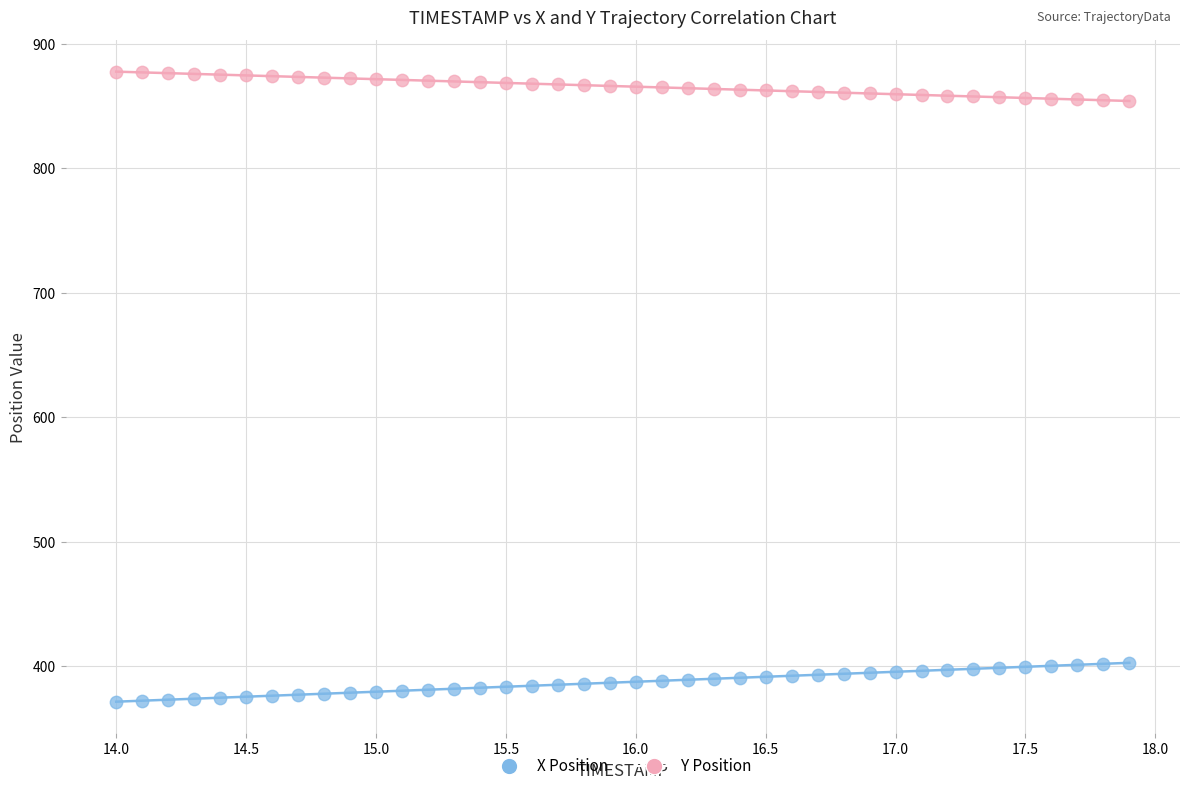

Which series contains the highest Y value?

Y Position